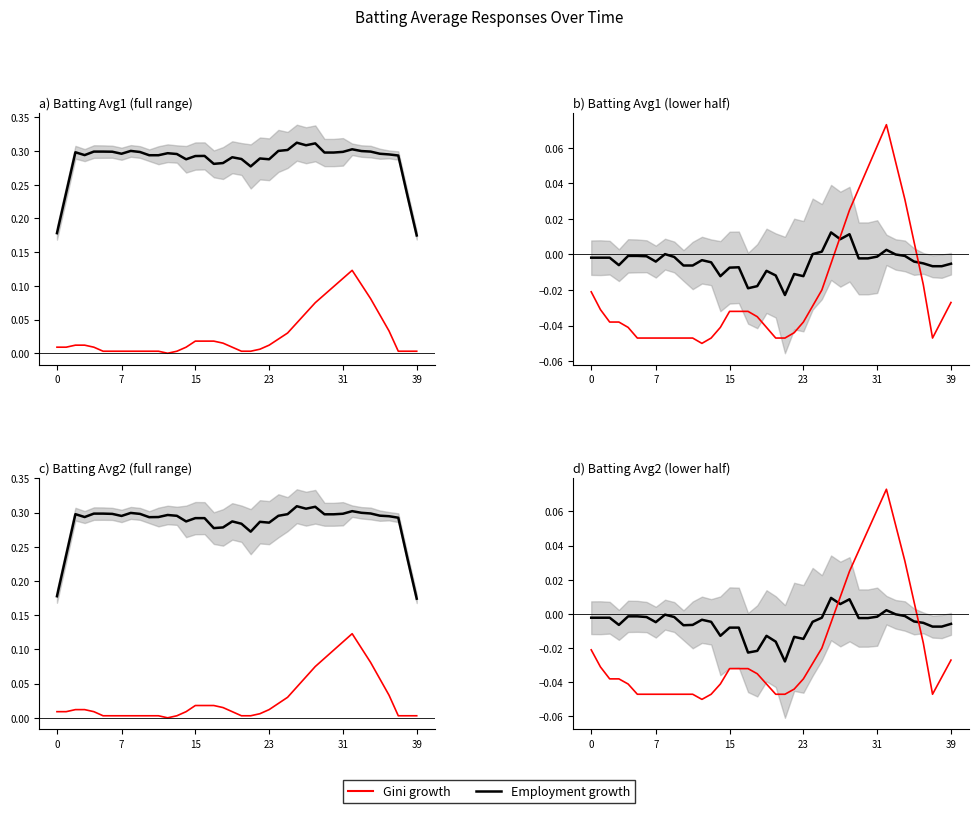

List the series in order of their overall mean, highest first.

Employment growth, Gini growth